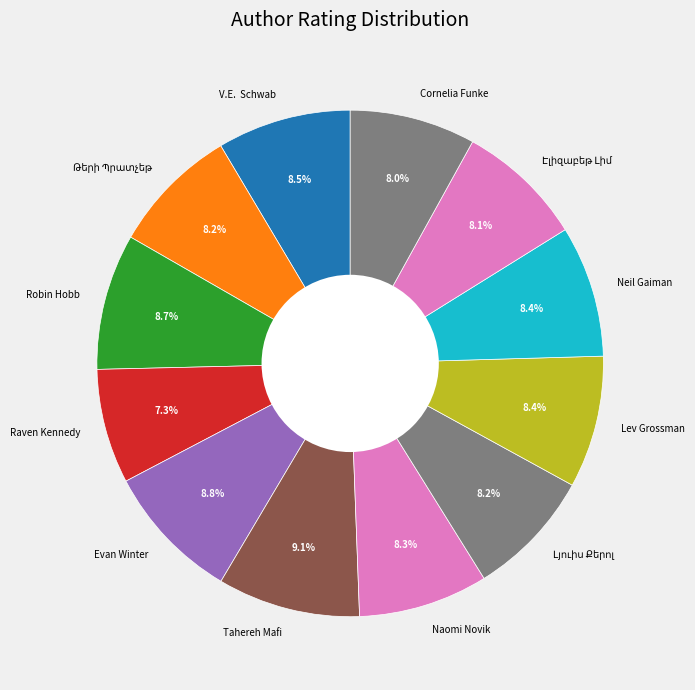

To the nearest percent, what percentage of the pie is Tahereh Mafi?

9%